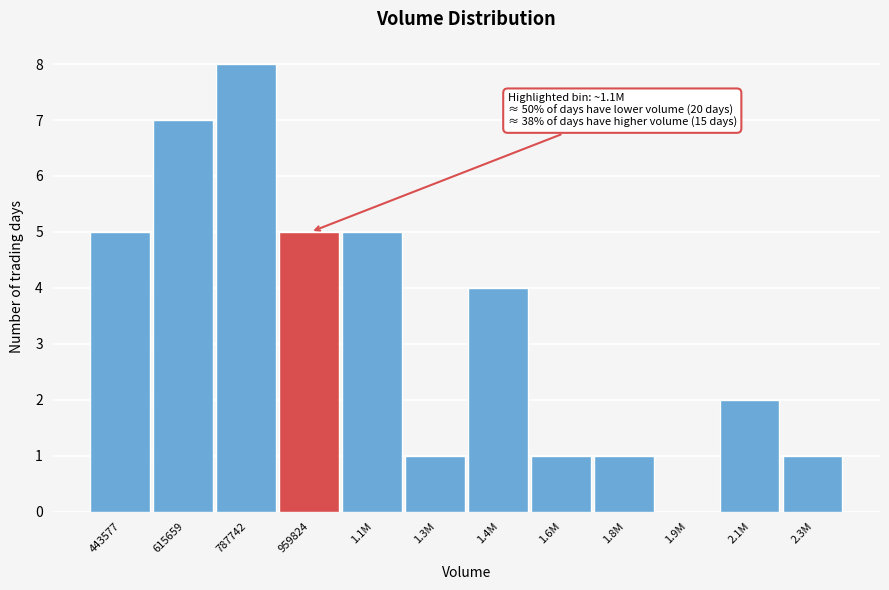

Reading left to right, extract all data points from this chart.

443577=5	615659=7	787742=8	959824=5	1.1M=5	1.3M=1	1.4M=4	1.6M=1	1.8M=1	1.9M=0	2.1M=2	2.3M=1